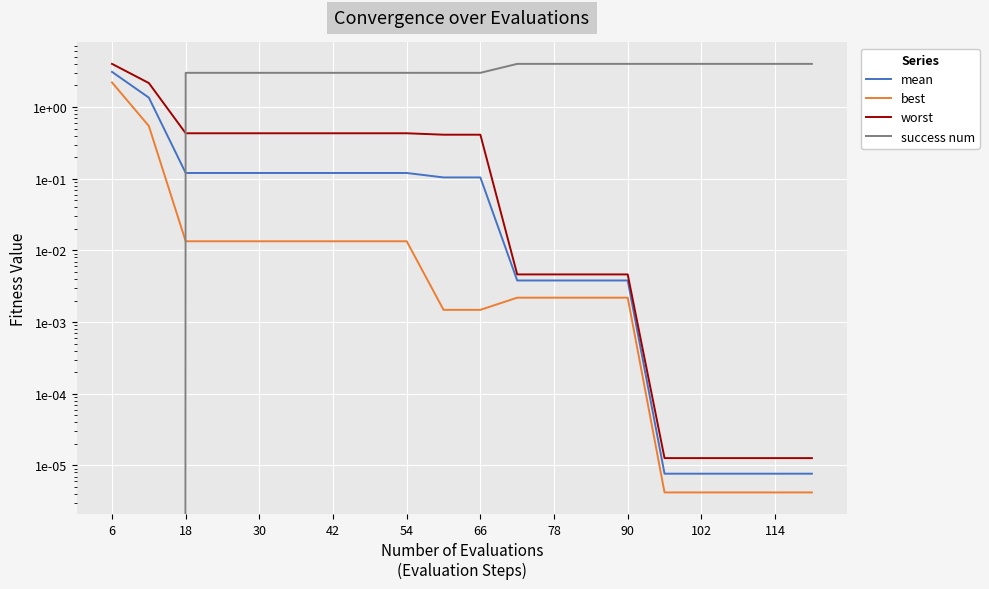

Reading right to left, transcribe all the data shown in this chart.

mean: 0.0	0.0	0.0	0.0	0.0	0.0	0.0	0.0	0.0	0.1	0.1	0.1	0.1	0.1	0.1	0.1	0.1	0.1	1.4	3.1
best: 0.0	0.0	0.0	0.0	0.0	0.0	0.0	0.0	0.0	0.0	0.0	0.0	0.0	0.0	0.0	0.0	0.0	0.0	0.5	2.2
worst: 0.0	0.0	0.0	0.0	0.0	0.0	0.0	0.0	0.0	0.4	0.4	0.4	0.4	0.4	0.4	0.4	0.4	0.4	2.2	4.0
success num: 4.0	4.0	4.0	4.0	4.0	4.0	4.0	4.0	4.0	3.0	3.0	3.0	3.0	3.0	3.0	3.0	3.0	3.0	0.0	0.0